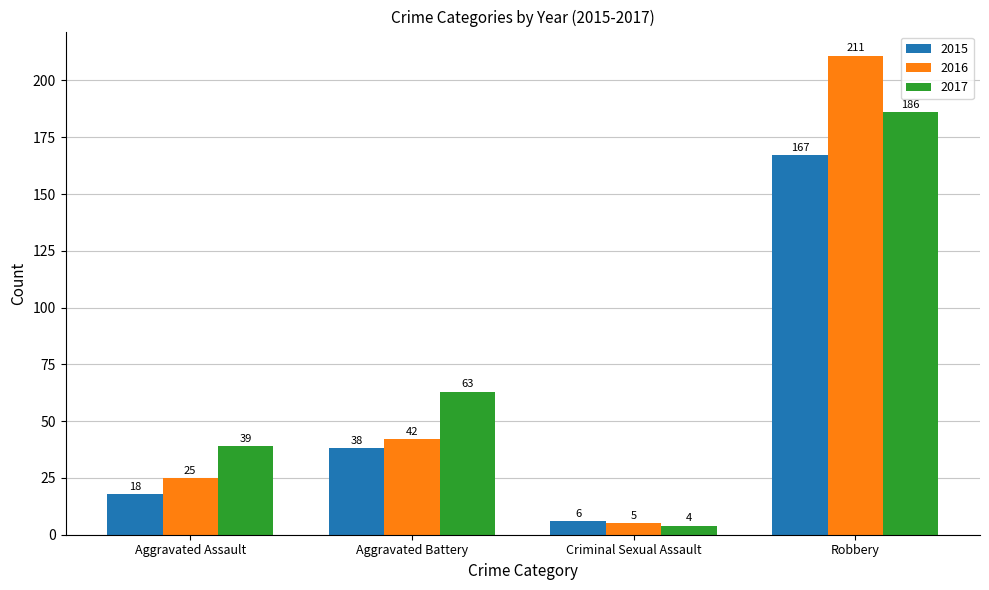

What is the label of the 2nd bar from the right?

Criminal Sexual Assault